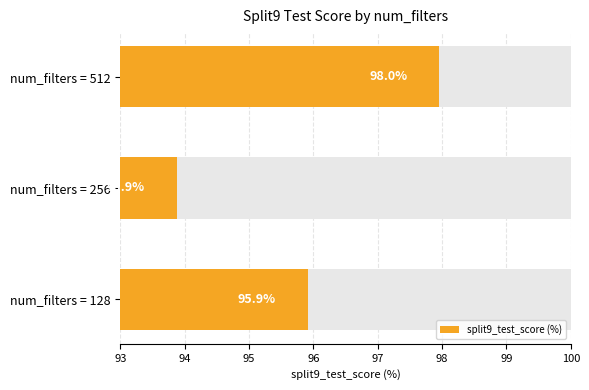

How many categories are shown in the chart?

3